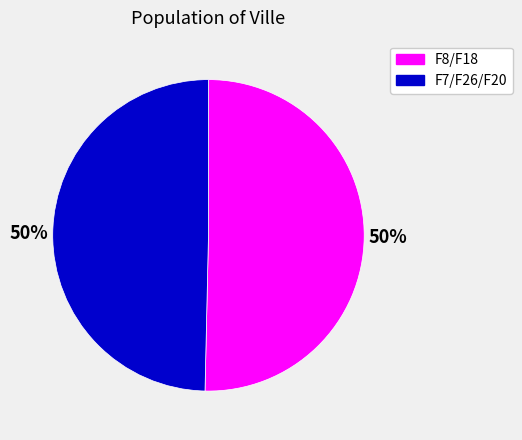

True or false: F7/F26/F20 accounts for 38% of the total.

False